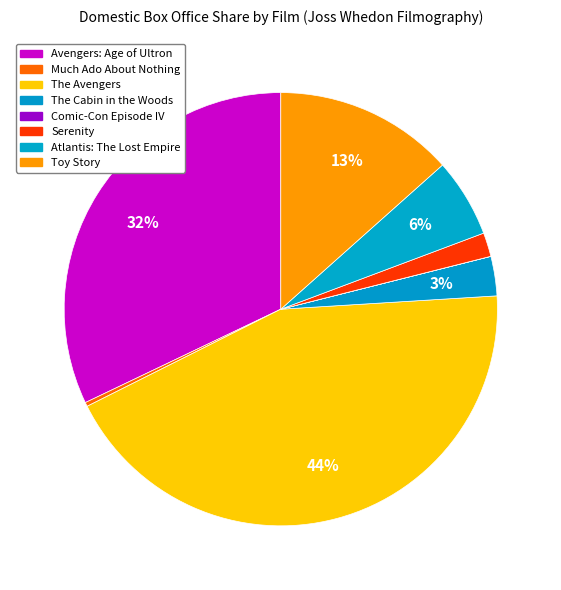

Which category has the smallest portion of the pie?

Comic-Con Episode IV